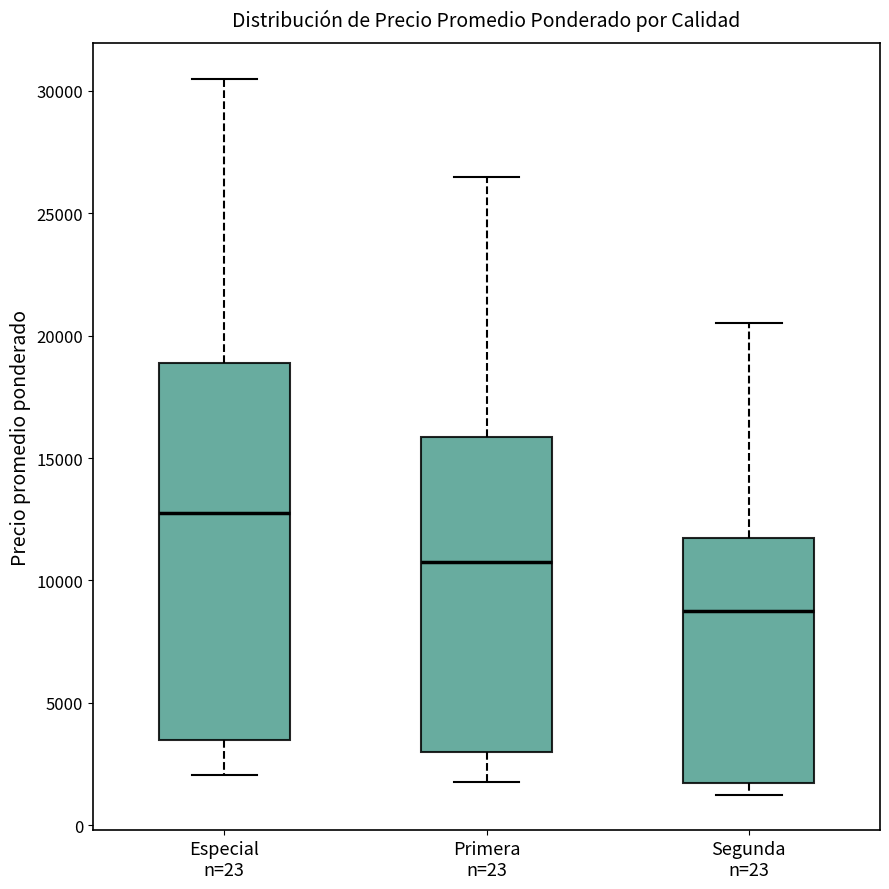

Reading left to right, read every box against the y-axis: the position of its median line, the range the box covers, and the ends of its whiskers. The values are not printed on the chart, so give them approximately, as read against the axis.

Especial n=23: median 13000, box 3500 to 19000, whiskers 2000 to 30500
Primera n=23: median 11000, box 3000 to 16000, whiskers 2000 to 26500
Segunda n=23: median 9000, box 1500 to 12000, whiskers 1500 (just below the box's lower edge) to 20500